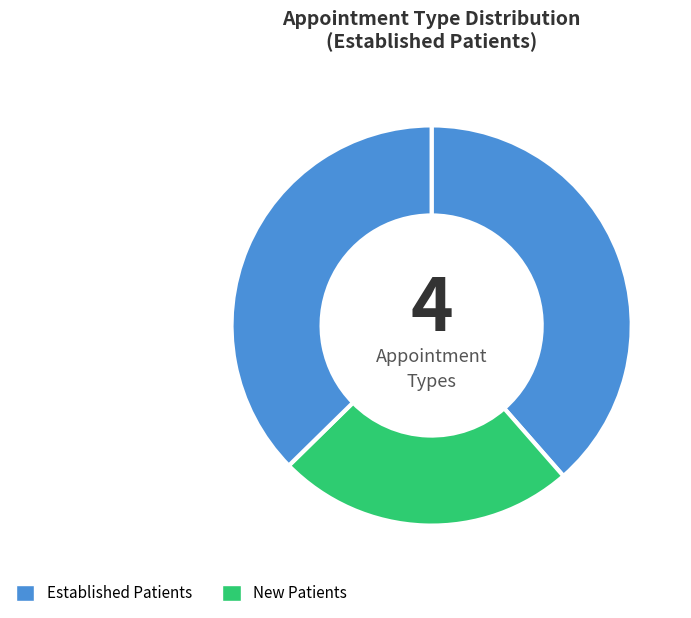

How many slices are in this pie chart?

3